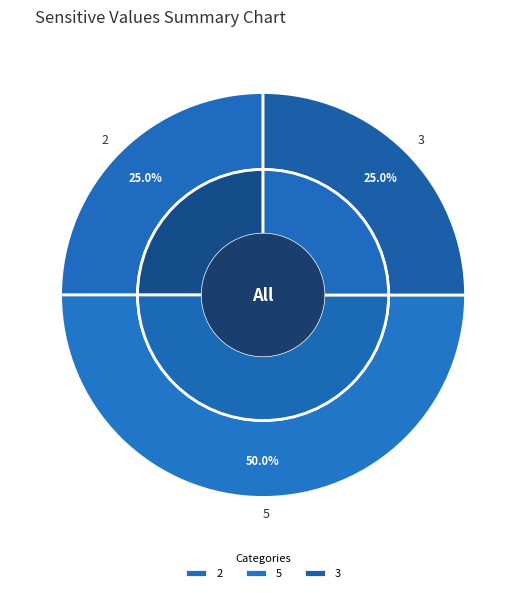

Does 3 represent more than half of the total?

No